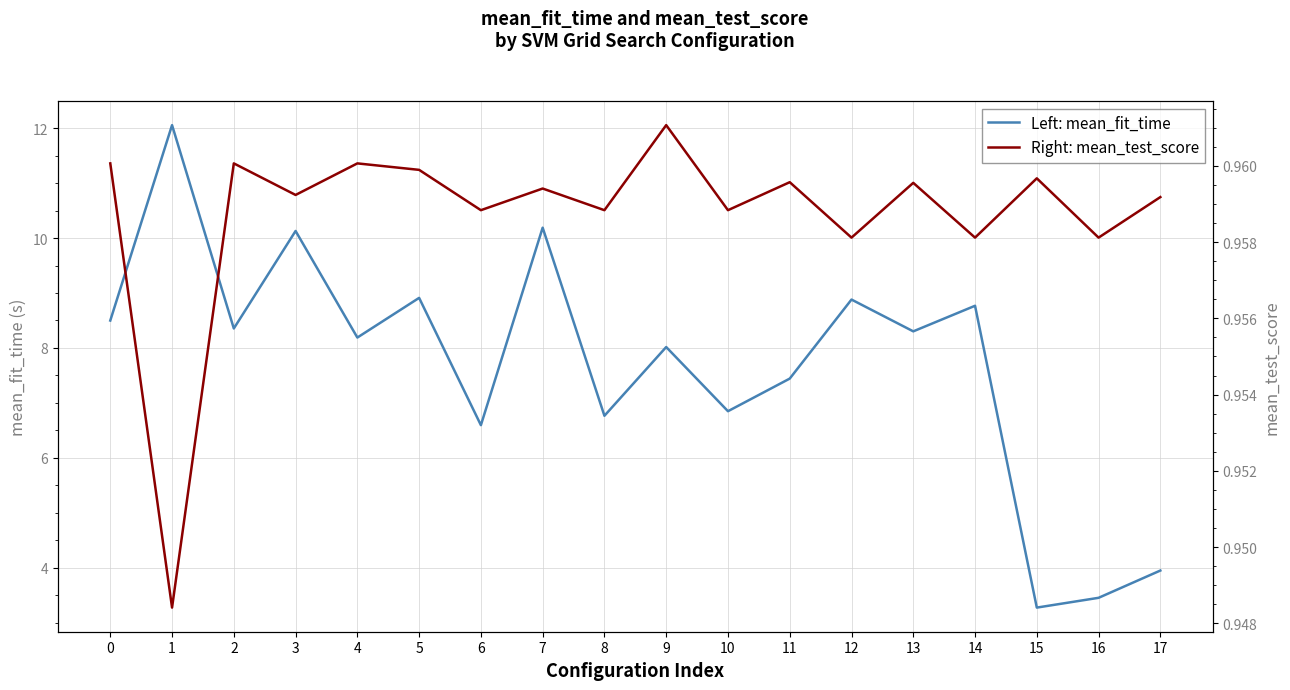

In Left: mean_fit_time, how many points are higher than both neighbors (excluding endpoints)?

7